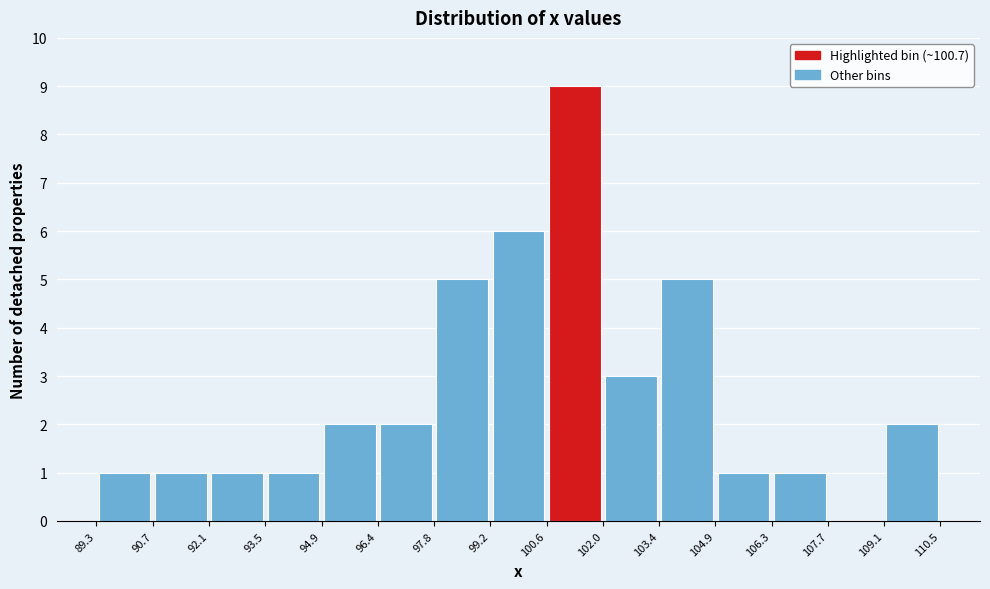

Reading left to right, transcribe this chart: for each bar, give the range it covers on the x-axis and its height. The values are not printed on the chart, so give them approximately, as read against the axis.

89.3 to 90.7: 1
90.7 to 92.1: 1
92.1 to 93.5: 1
93.5 to 94.9: 1
94.9 to 96.4: 2
96.4 to 97.8: 2
97.8 to 99.2: 5
99.2 to 100.6: 6
100.6 to 102.0: 9
102.0 to 103.4: 3
103.4 to 104.9: 5
104.9 to 106.3: 1
106.3 to 107.7: 1
107.7 to 109.1: 0
109.1 to 110.5: 2